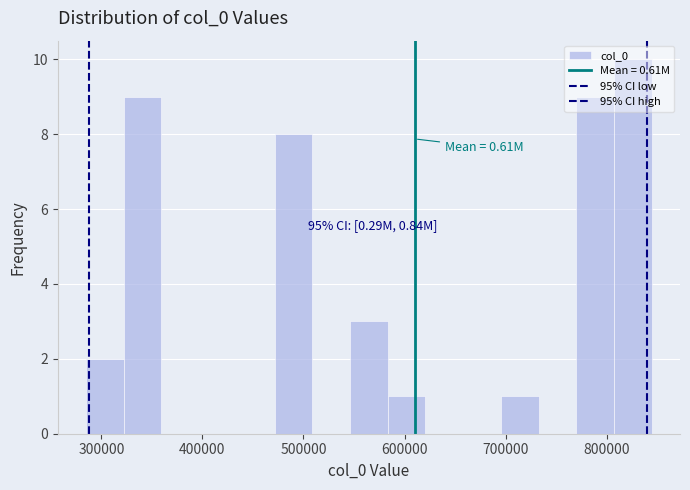

Around what value on the x-axis is the tallest bar? Give the approximate position of its centre, as read against the axis.

830000